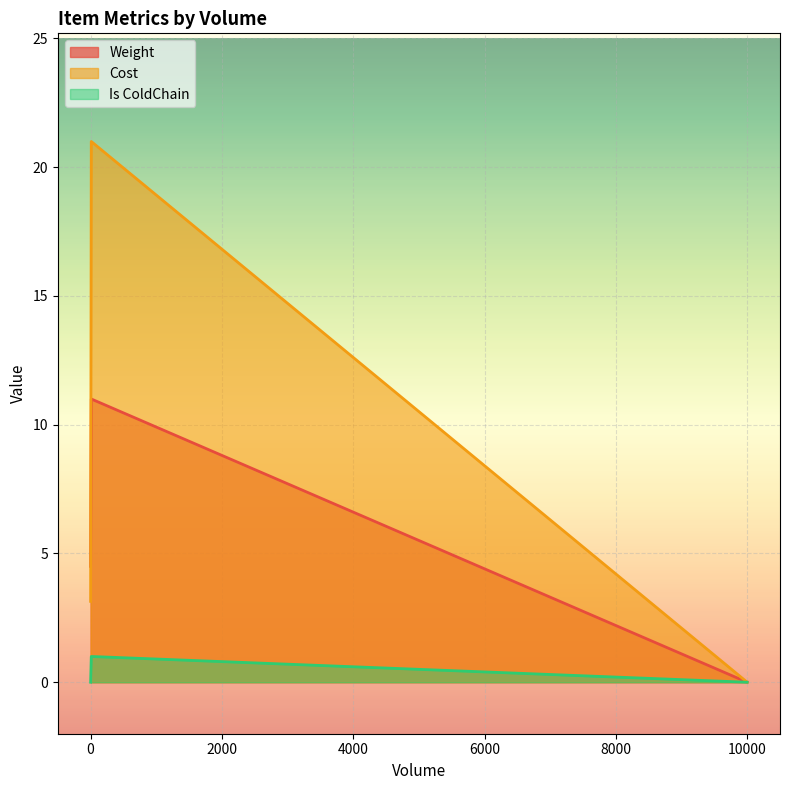

What is the value of the Is ColdChain point at the 1st from the left?

1.0